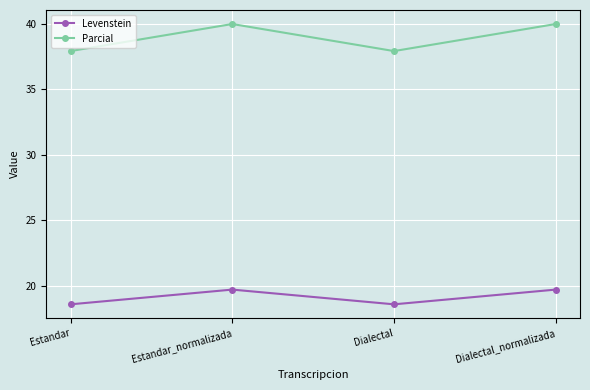

What is the sum of the Levenstein values at Estandar_normalizada and Dialectal?

38.3